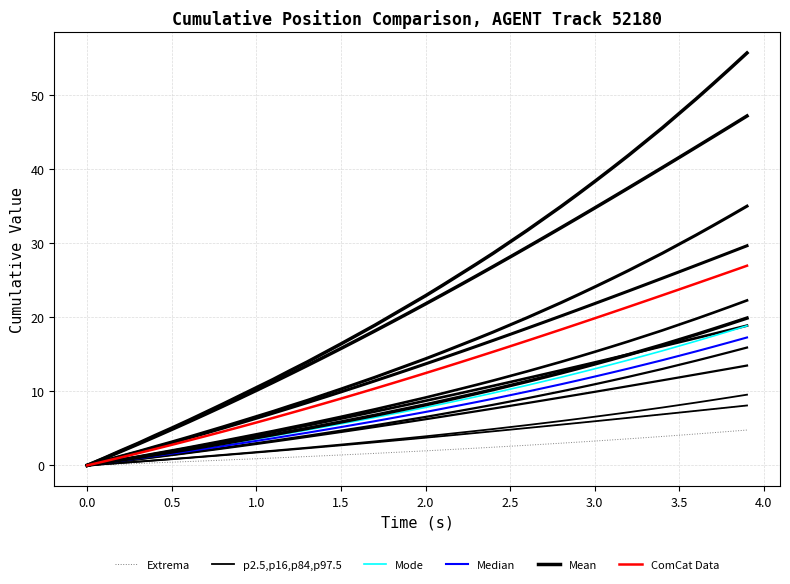

How many data points in Mode are less than 7?

19